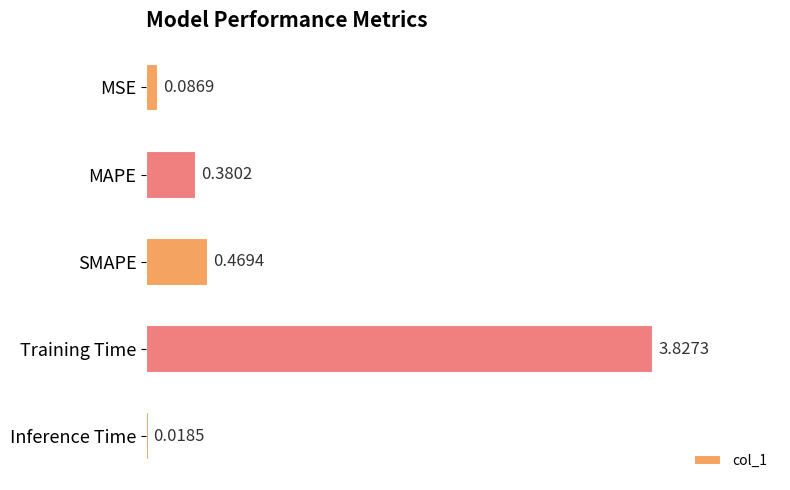

At which category does the chart reach its minimum across all series?

Inference Time